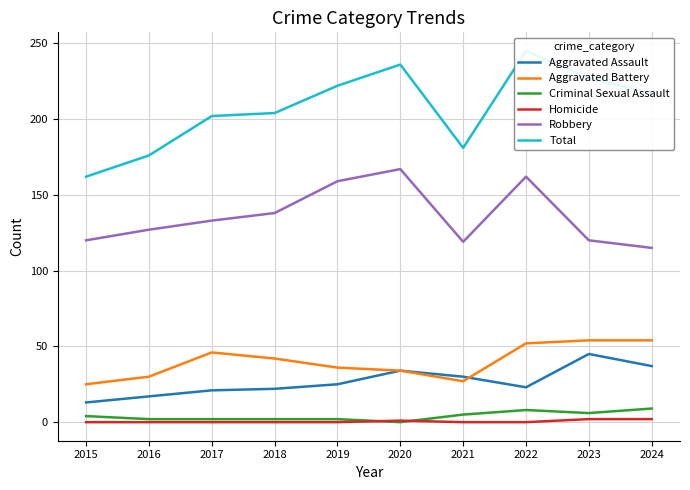

Reading left to right, transcribe all the data shown in this chart.

Aggravated Assault: 2015=13	2016=17	2017=21	2018=22	2019=25	2020=34	2021=30	2022=23	2023=45	2024=37
Aggravated Battery: 2015=25	2016=30	2017=46	2018=42	2019=36	2020=34	2021=27	2022=52	2023=54	2024=54
Criminal Sexual Assault: 2015=4	2016=2	2017=2	2018=2	2019=2	2020=0	2021=5	2022=8	2023=6	2024=9
Homicide: 2015=0	2016=0	2017=0	2018=0	2019=0	2020=1	2021=0	2022=0	2023=2	2024=2
Robbery: 2015=120	2016=127	2017=133	2018=138	2019=159	2020=167	2021=119	2022=162	2023=120	2024=115
Total: 2015=162	2016=176	2017=202	2018=204	2019=222	2020=236	2021=181	2022=245	2023=227	2024=217